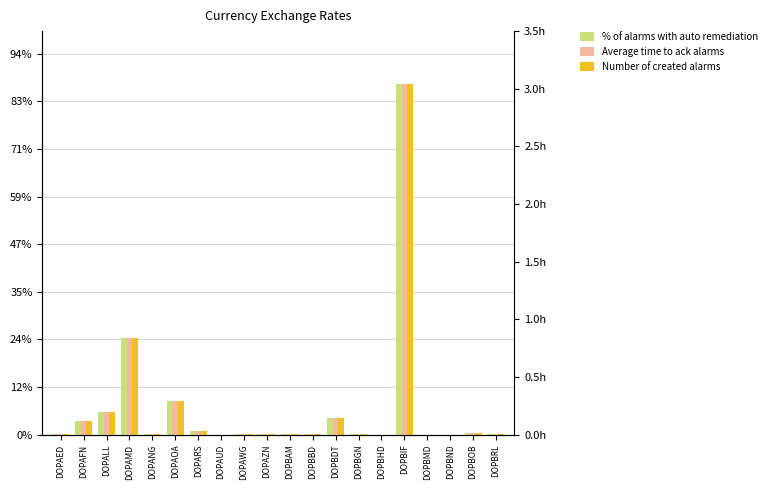

Is the value of Average time to ack alarms at DOPAUD greater than the value of % of alarms with auto remediation at DOPAED?

No